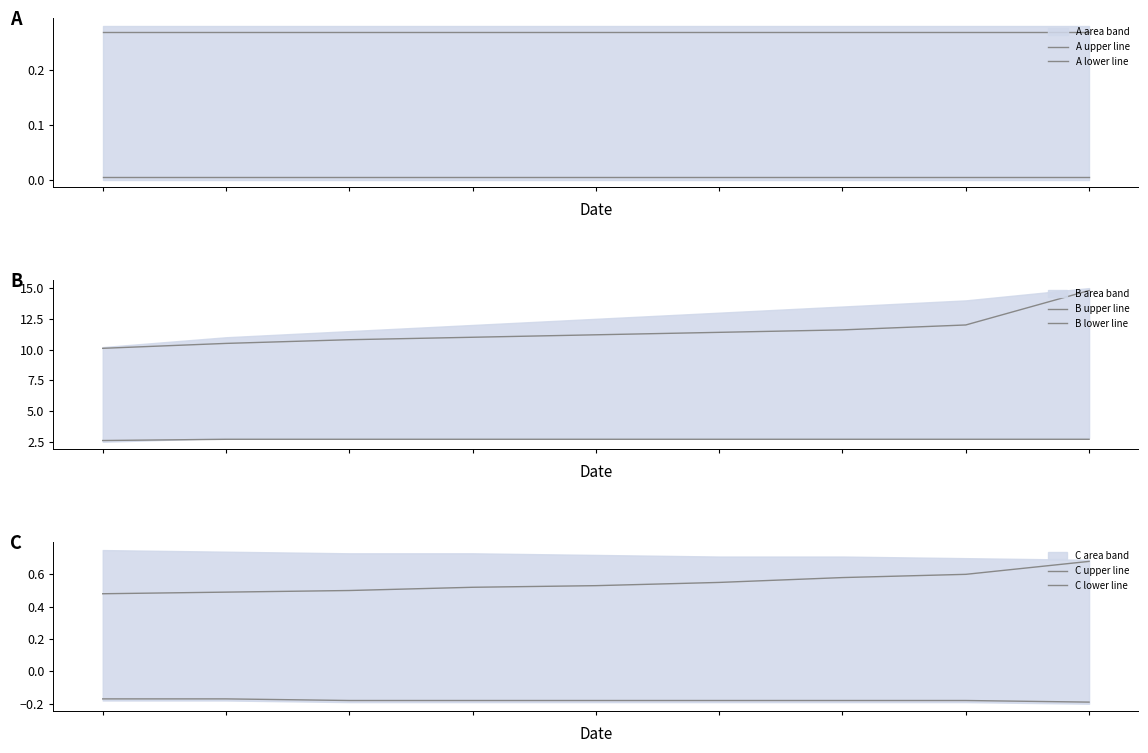

The value of B lower line at 2 is 1.0. True or false?

False